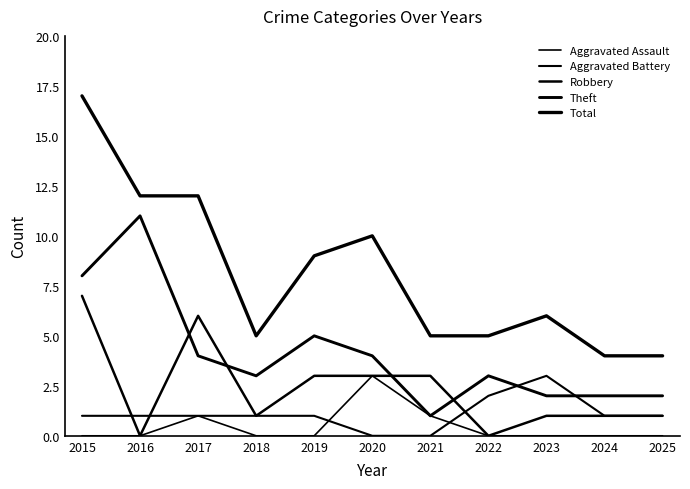

How many lines are shown in the chart?

5